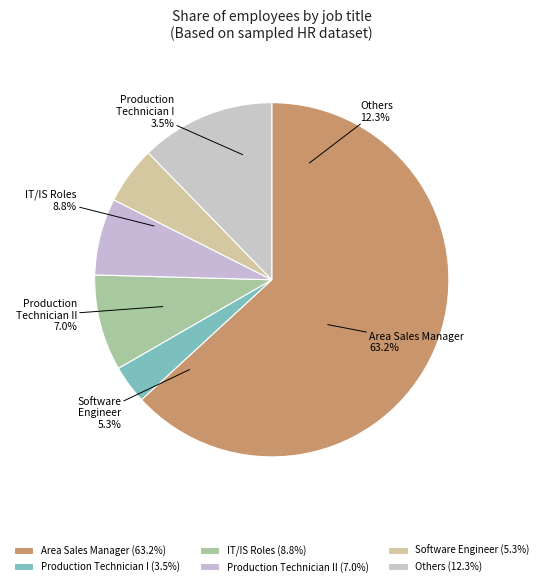

To the nearest percent, what is the average slice percentage?

17%